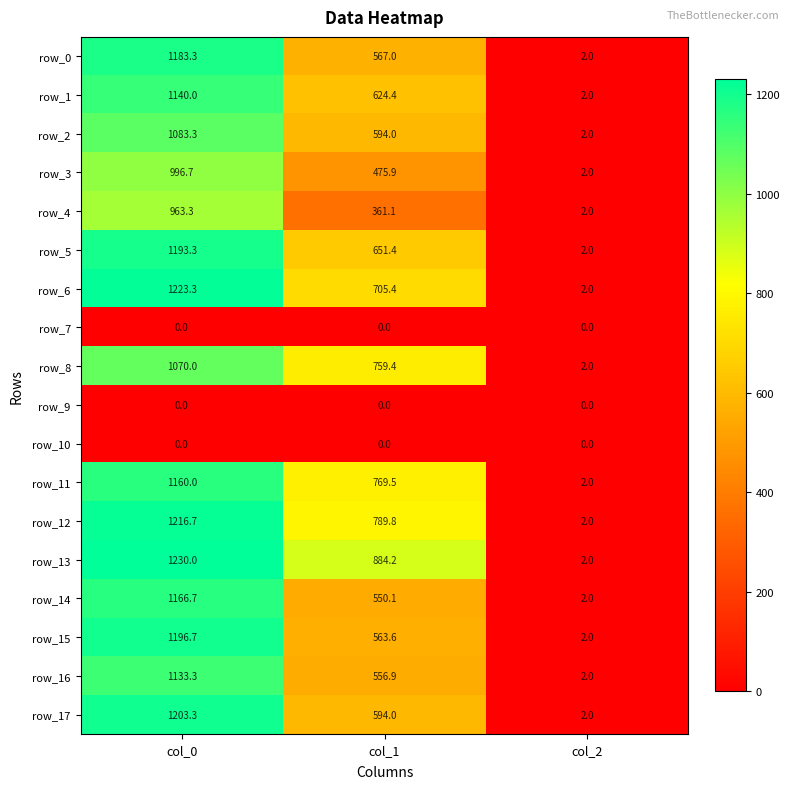

List the labels in order of row_0 value, largest first.

col_0, col_1, col_2